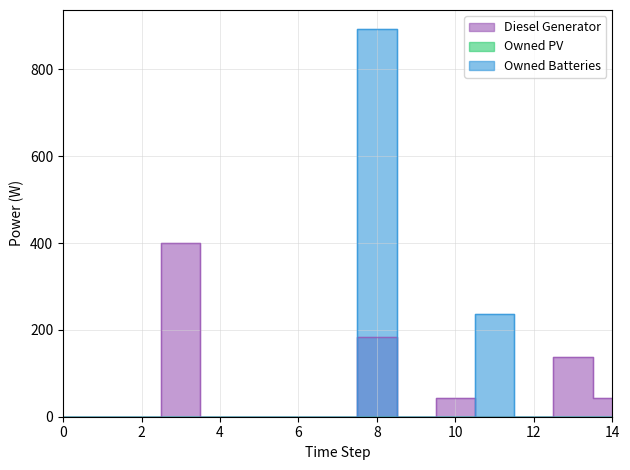

In Diesel Generator, how many points are lower than both neighbors (excluding endpoints)?

1